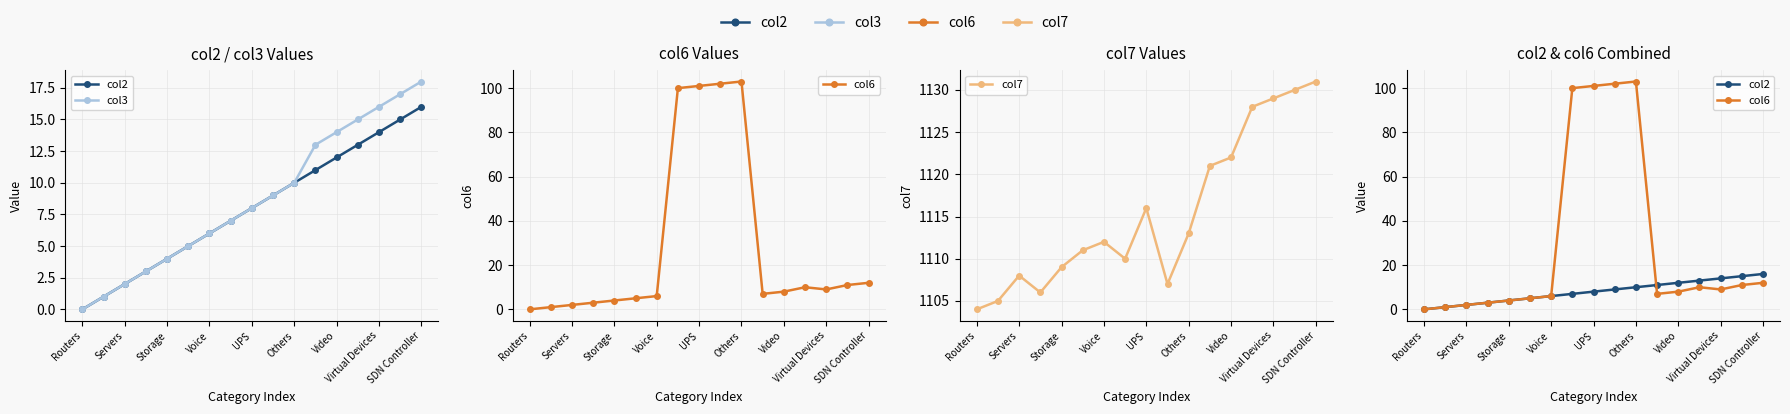

The col6 series shows 103 at Others. True or false?

True